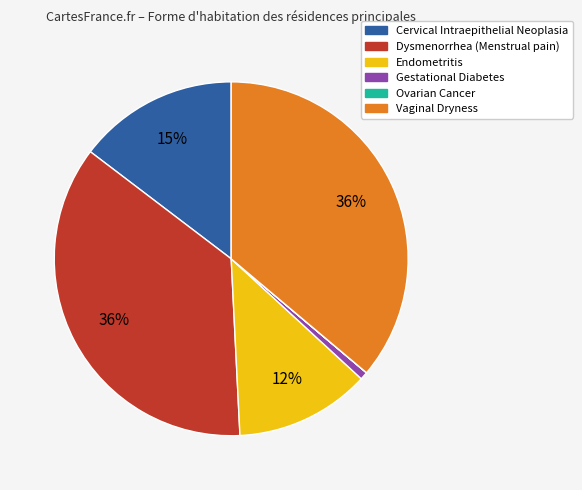

Is the sum of Cervical Intraepithelial Neoplasia and Vaginal Dryness greater than half?

Yes